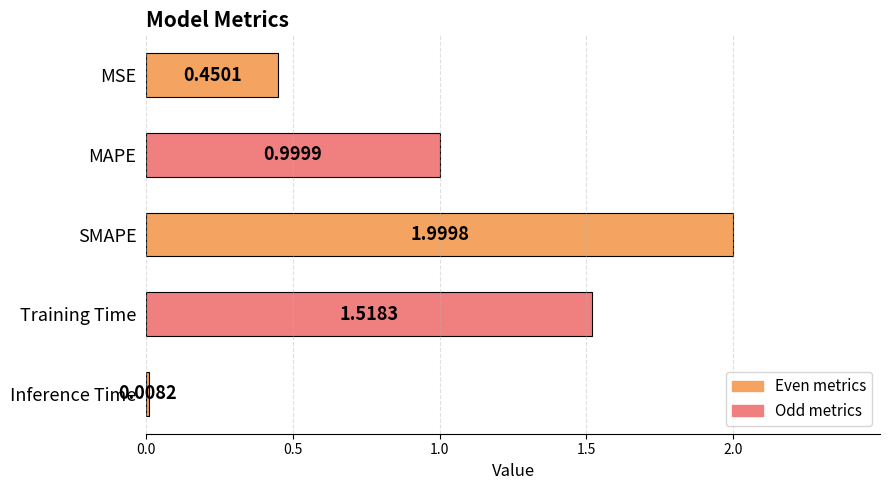

Rank the categories by value from highest to lowest.

SMAPE, Training Time, MAPE, MSE, Inference Time